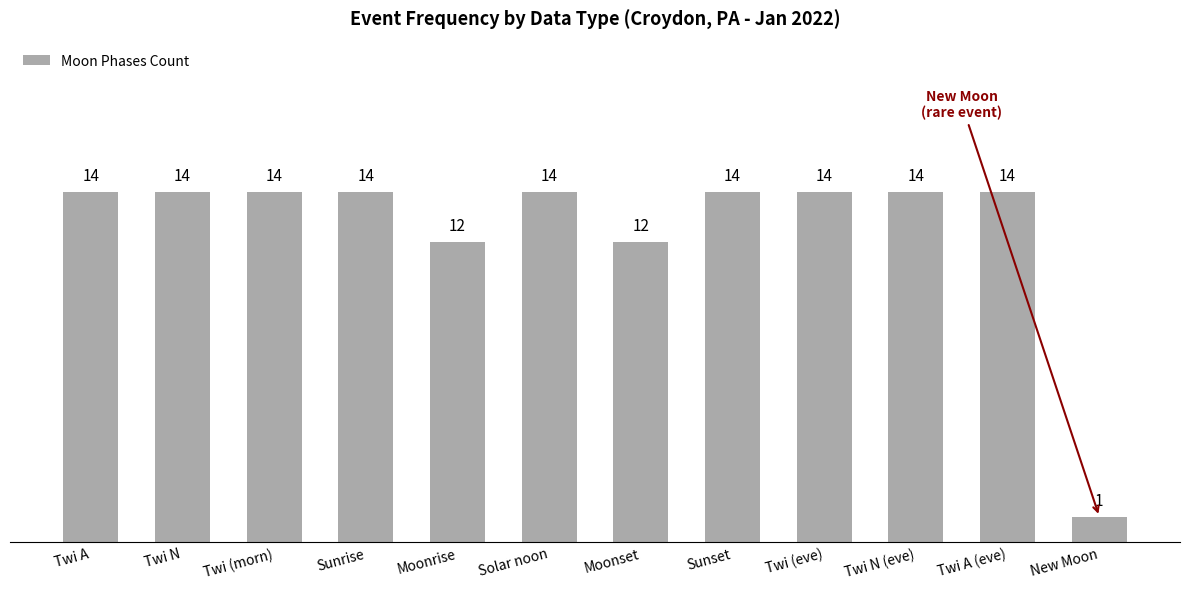

Approximately how many times larger is the value at Sunrise compared to Twi A (eve)?

1.0